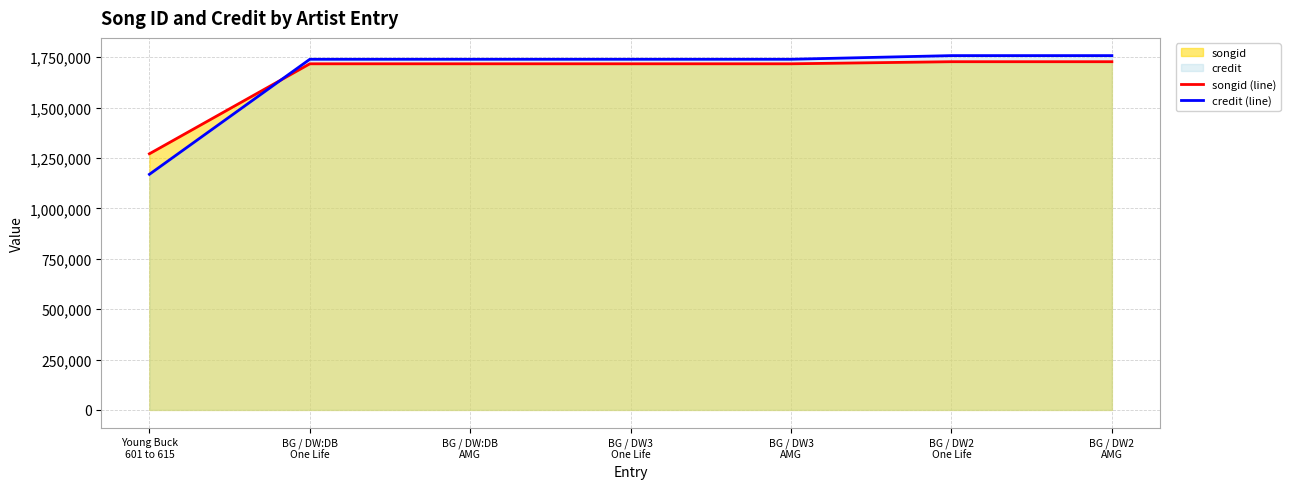

How many intersections are there between songid (line) and credit (line)?

1